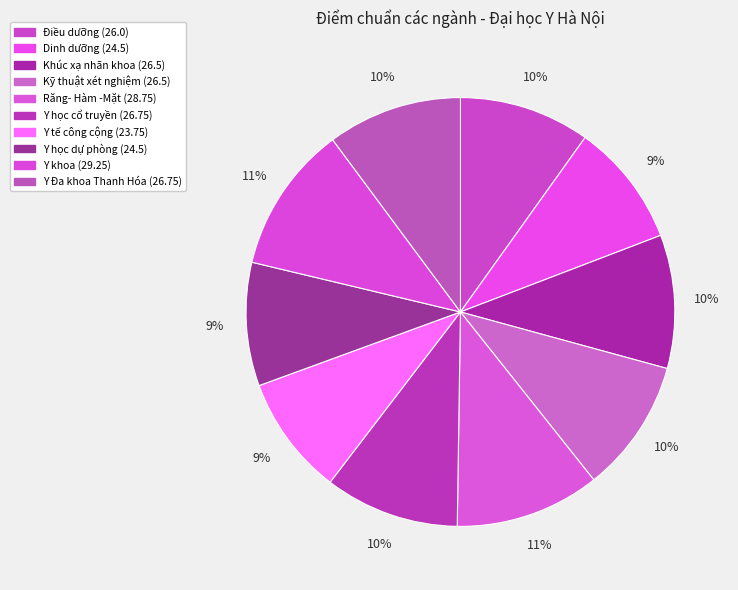

To the nearest percent, what is the difference between the largest and smallest slice percentages?

2%